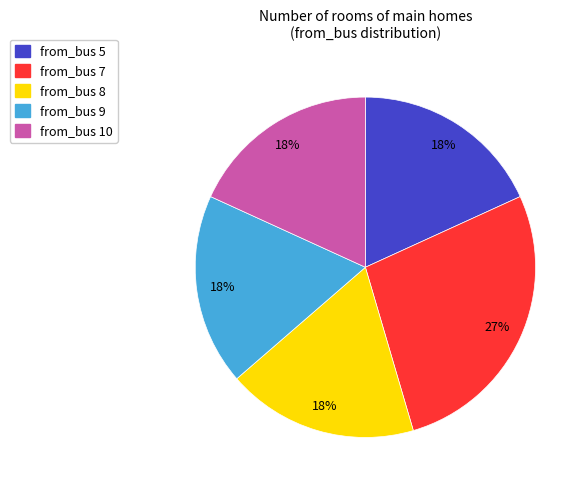

To the nearest percent, what is the average slice percentage?

20%